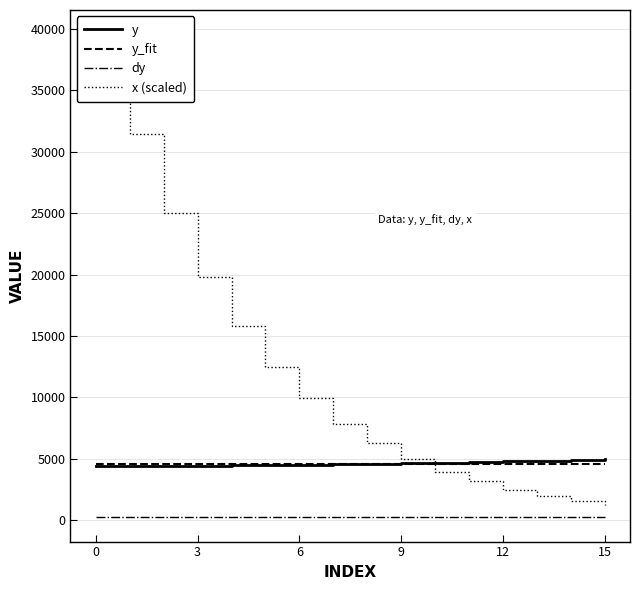

Is it true that y equals 4377.3 at 0?

True